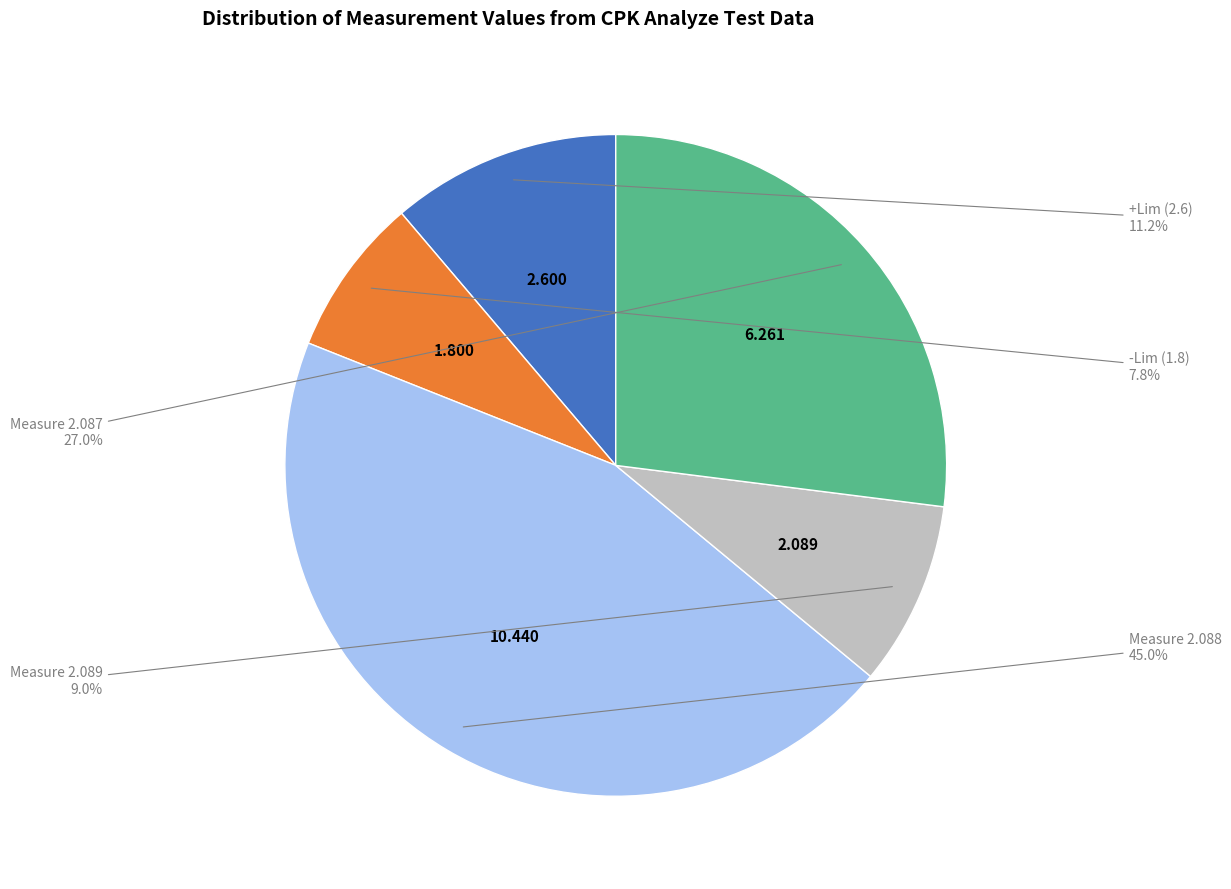

Is there a majority slice in this chart?

No